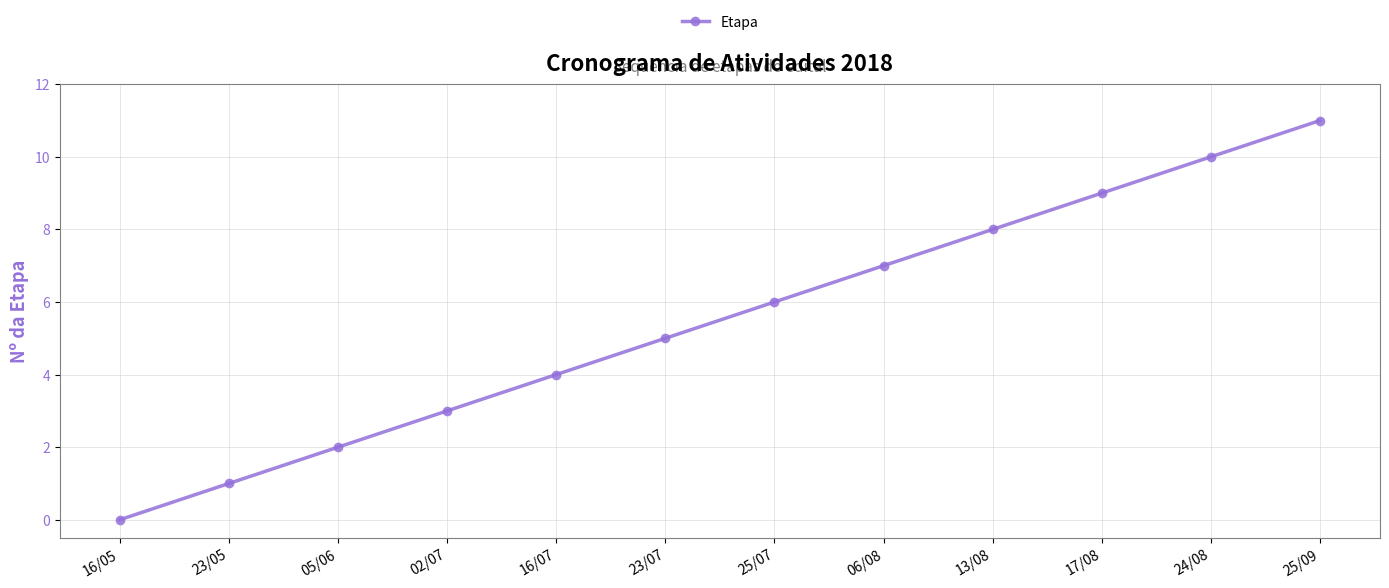

What position from the right is 24/08?

2